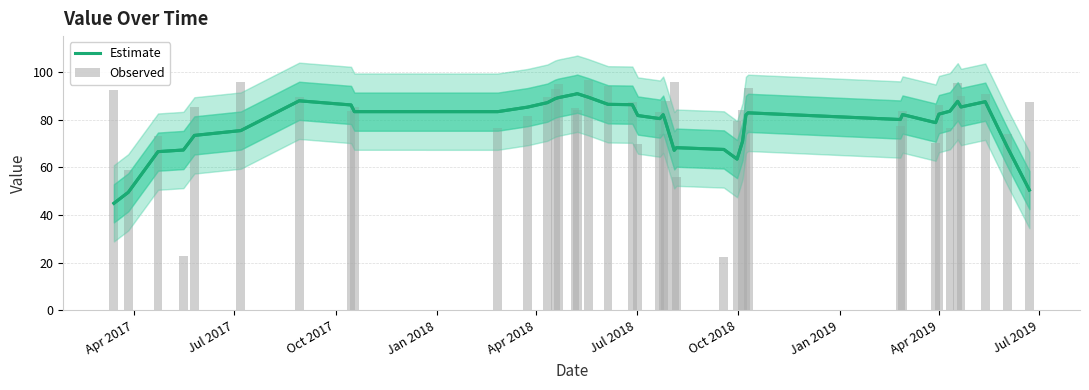

Does the chart contain any negative values?

No